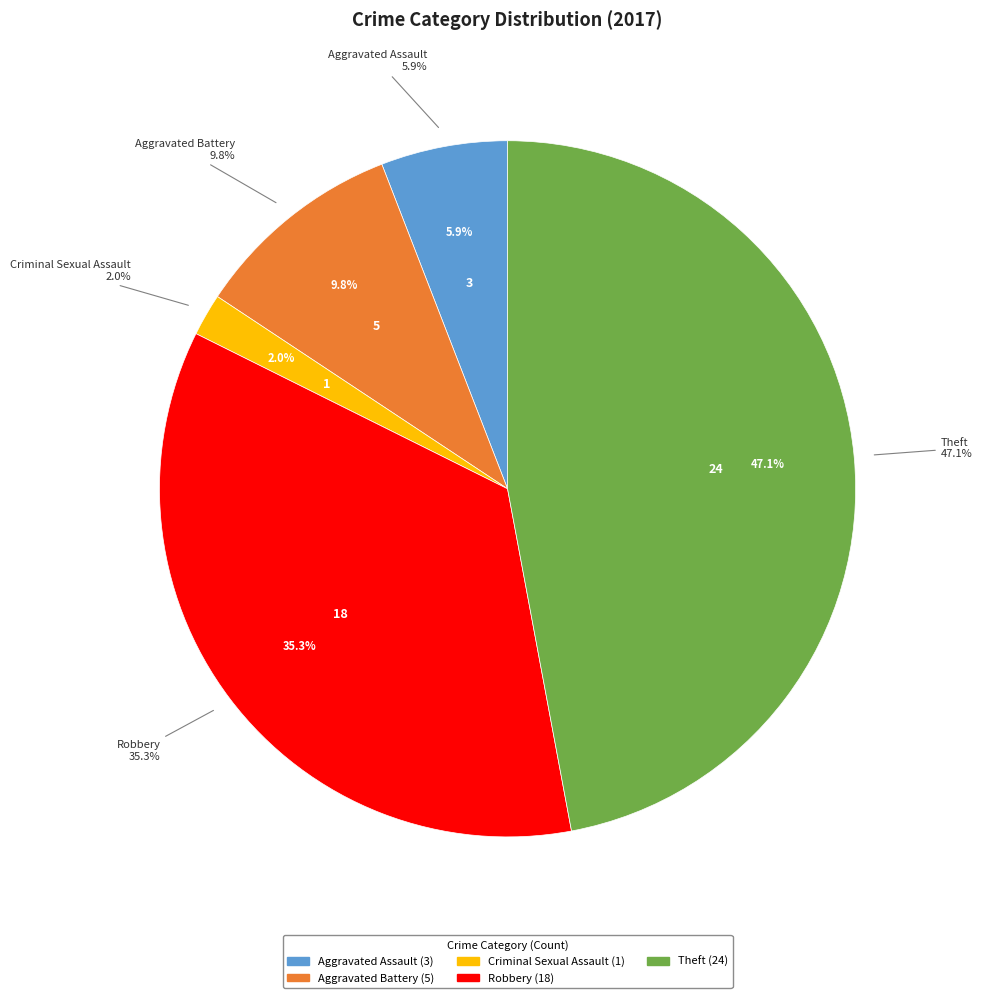

To the nearest percent, what portion does Aggravated Battery represent?

10%